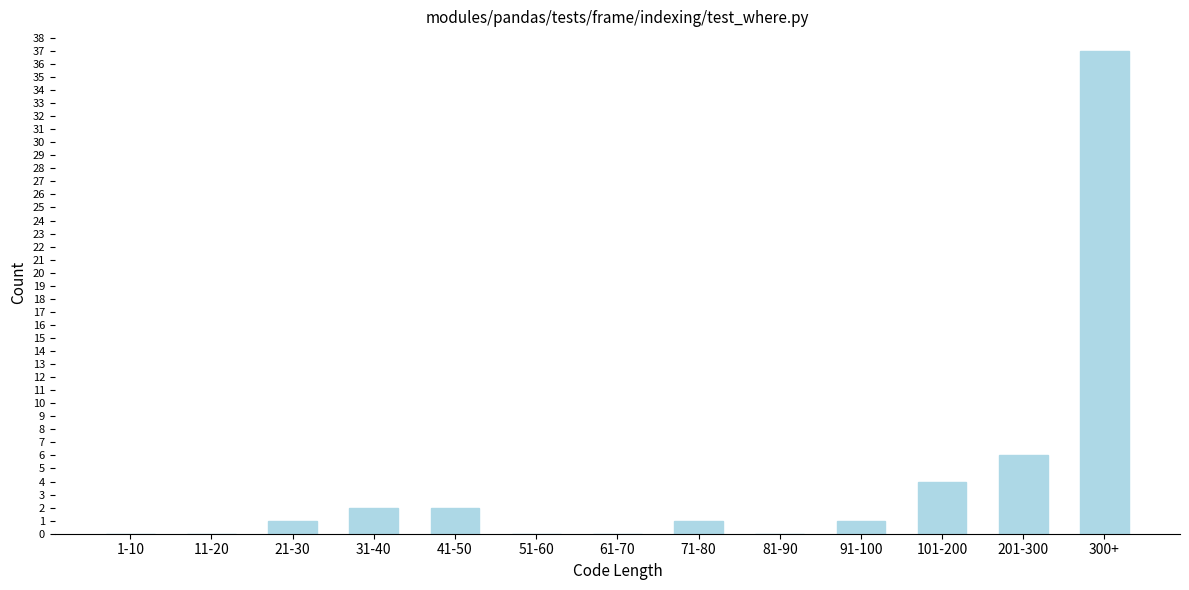

Reading left to right, list all the values displayed in this chart.

1-10=0	11-20=0	21-30=1	31-40=2	41-50=2	51-60=0	61-70=0	71-80=1	81-90=0	91-100=1	101-200=4	201-300=6	300+=37